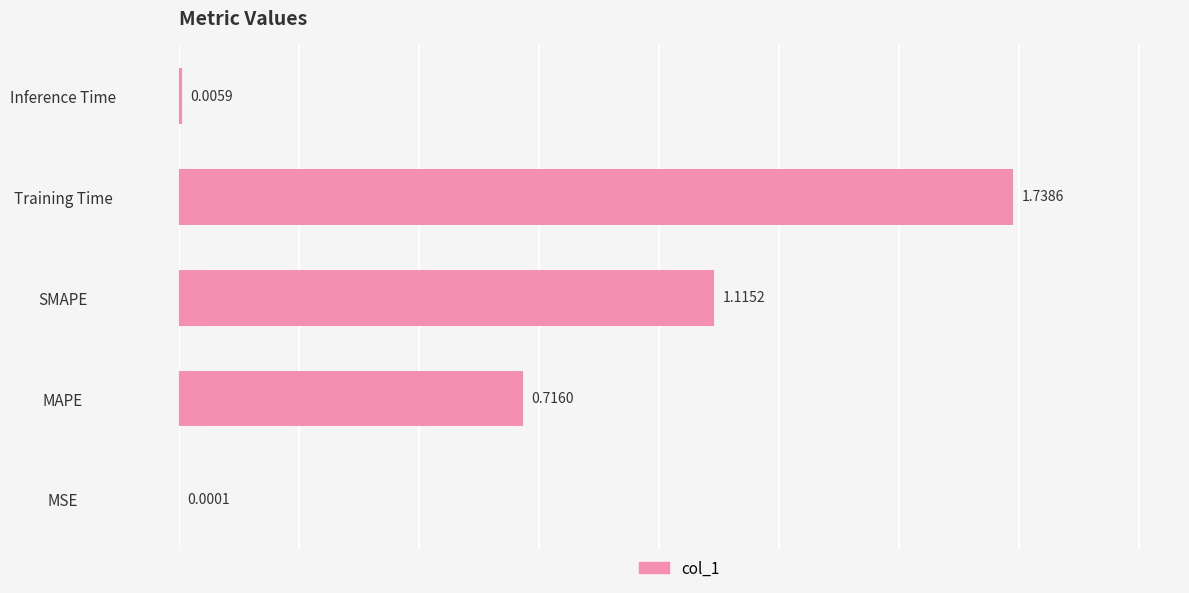

What is the change in value from MAPE to Inference Time?

-0.7